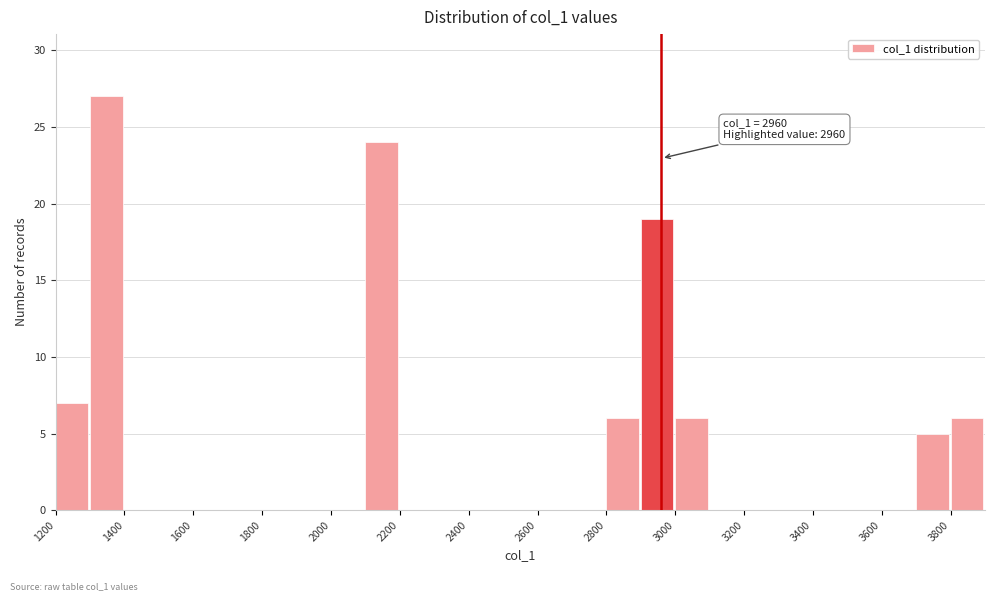

Which range on the x-axis has the tallest bar?

1300 to 1400